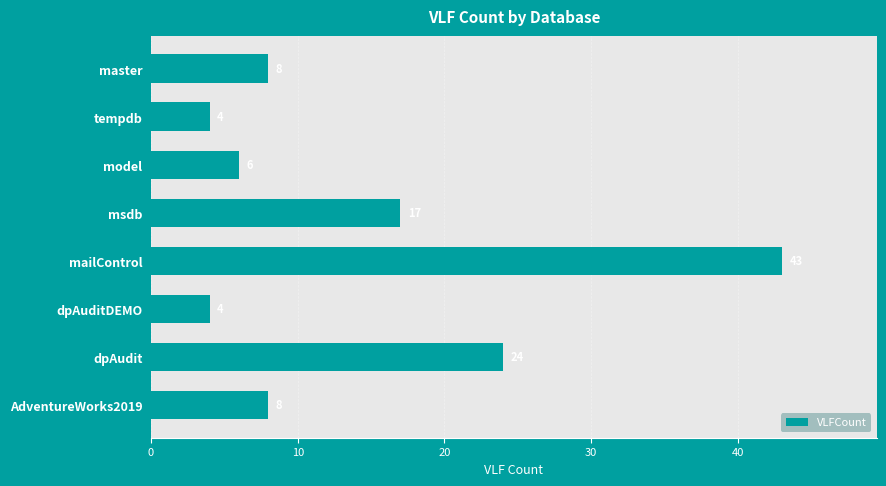

How many bars are there in total?

8